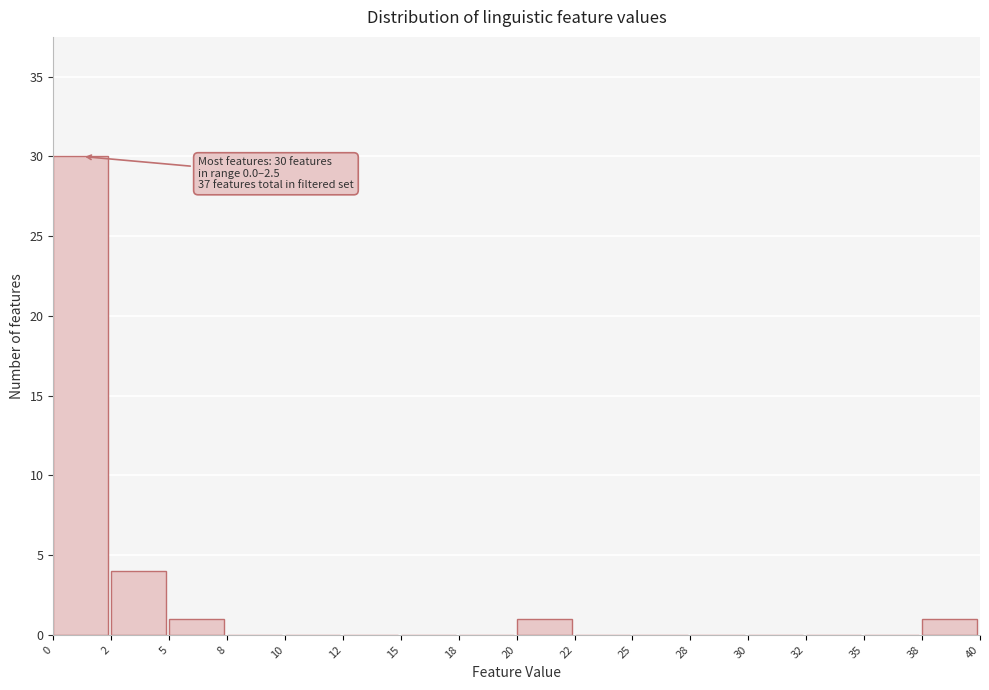

Reading left to right, transcribe all the data shown in this chart.

0=30	2=4	5=1	8=0	10=0	12=0	15=0	18=0	20=1	22=0	25=0	28=0	30=0	32=0	35=0	38=1